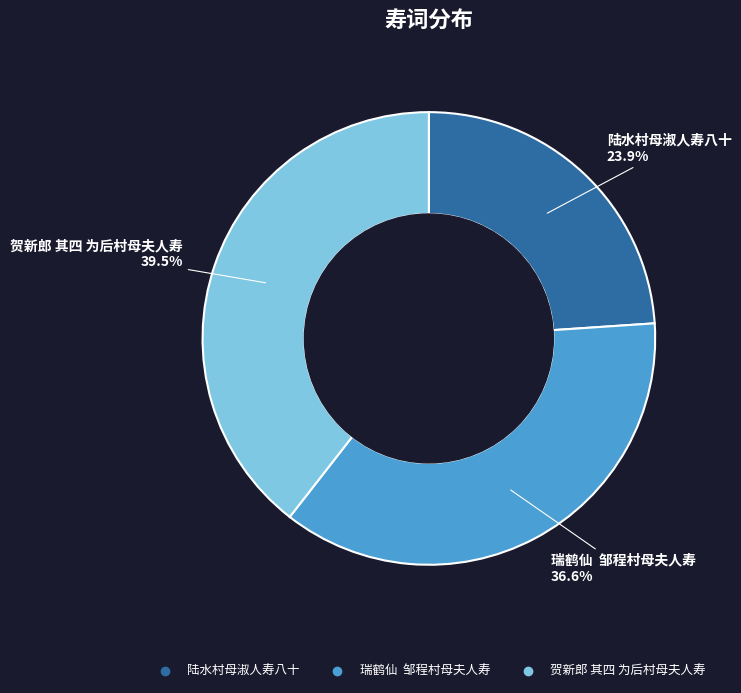

Is there any slice that represents more than half of the pie?

No